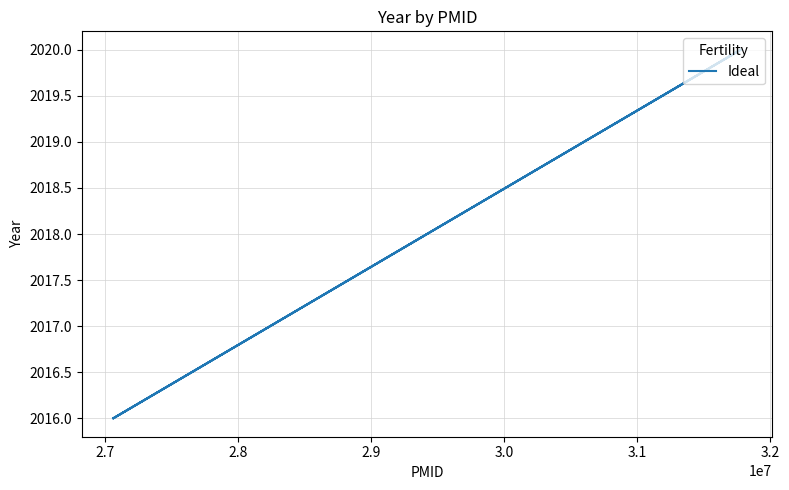

What is the value of the 4th point from the left?

2020